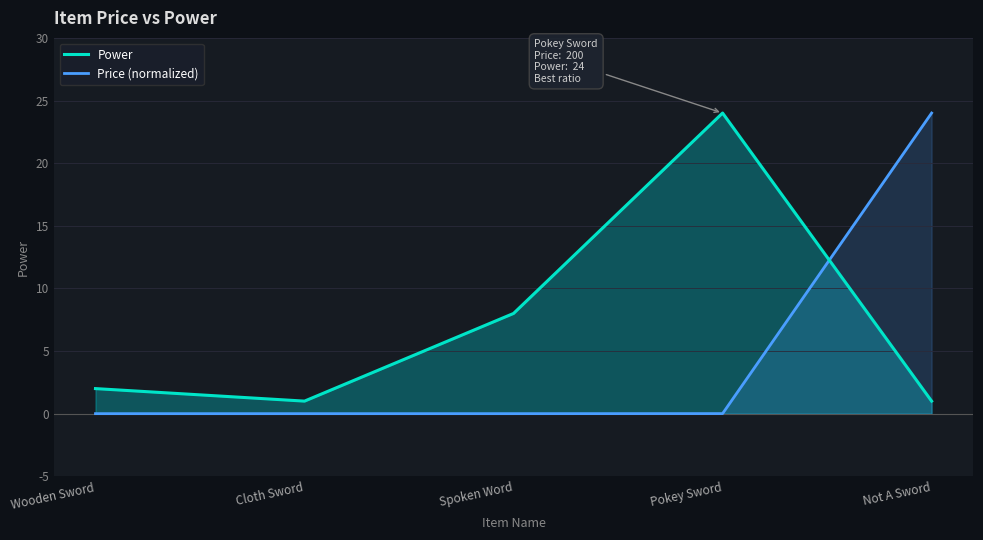

Rank the categories by Price (normalized) value from lowest to highest.

Cloth Sword, Wooden Sword, Spoken Word, Pokey Sword, Not A Sword